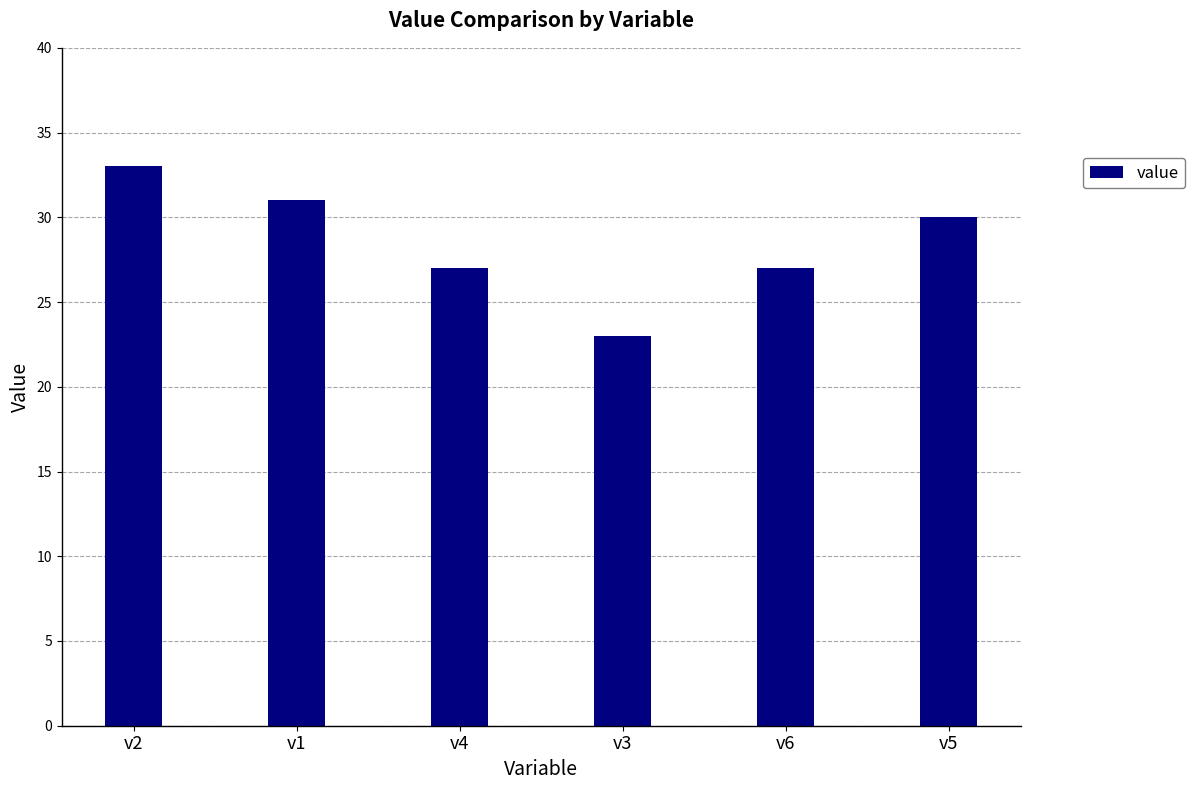

Read the value at v2.

33